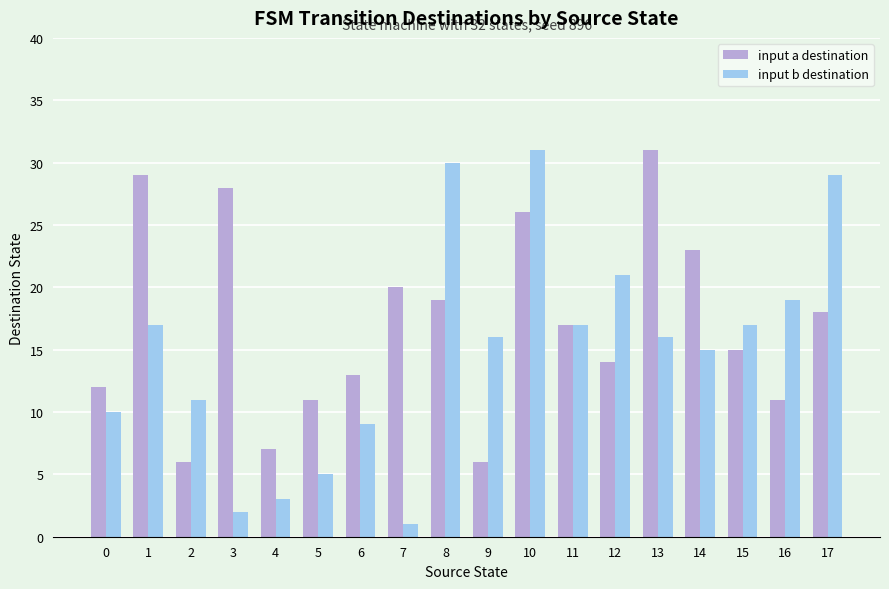

At 14, list the series in order from smallest to largest.

input b destination, input a destination